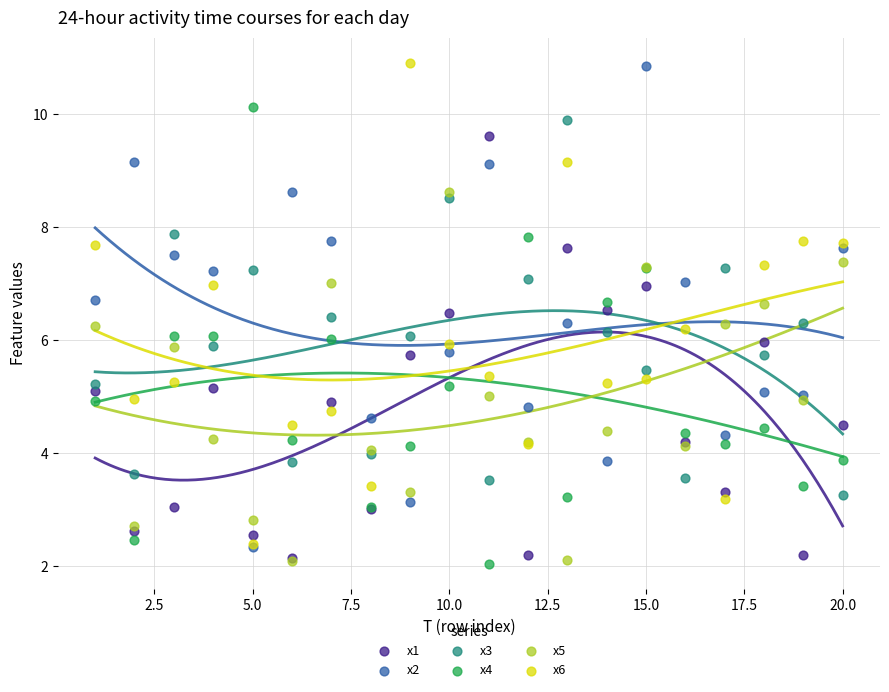

What are all the series names shown in the legend?

x1, x2, x3, x4, x5, x6